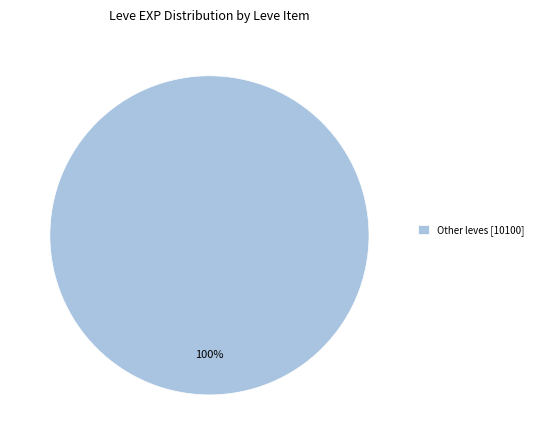

To the nearest percent, what portion does Other leves [10100] represent?

100%